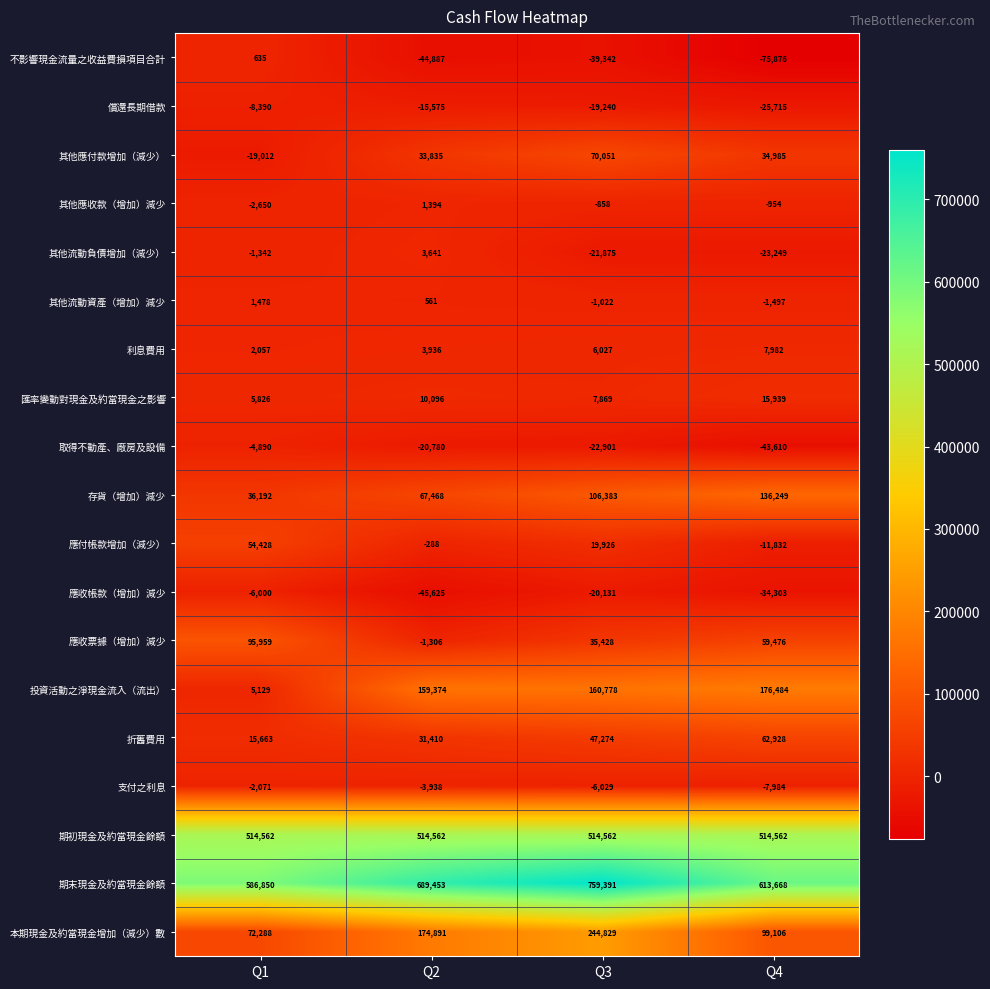

Rank the categories by 取得不動產、廠房及設備 value from highest to lowest.

Q1, Q2, Q3, Q4